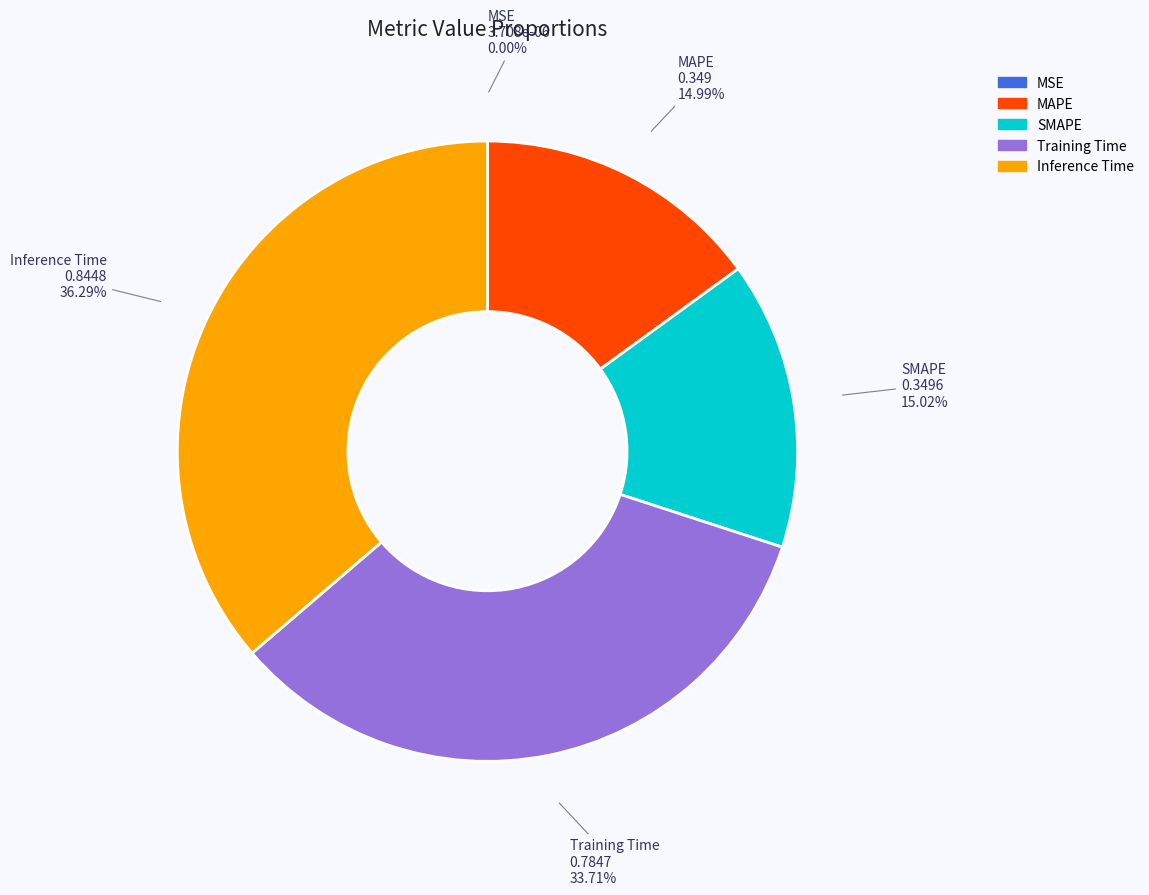

What portion of the pie excludes Inference Time?

63.7%